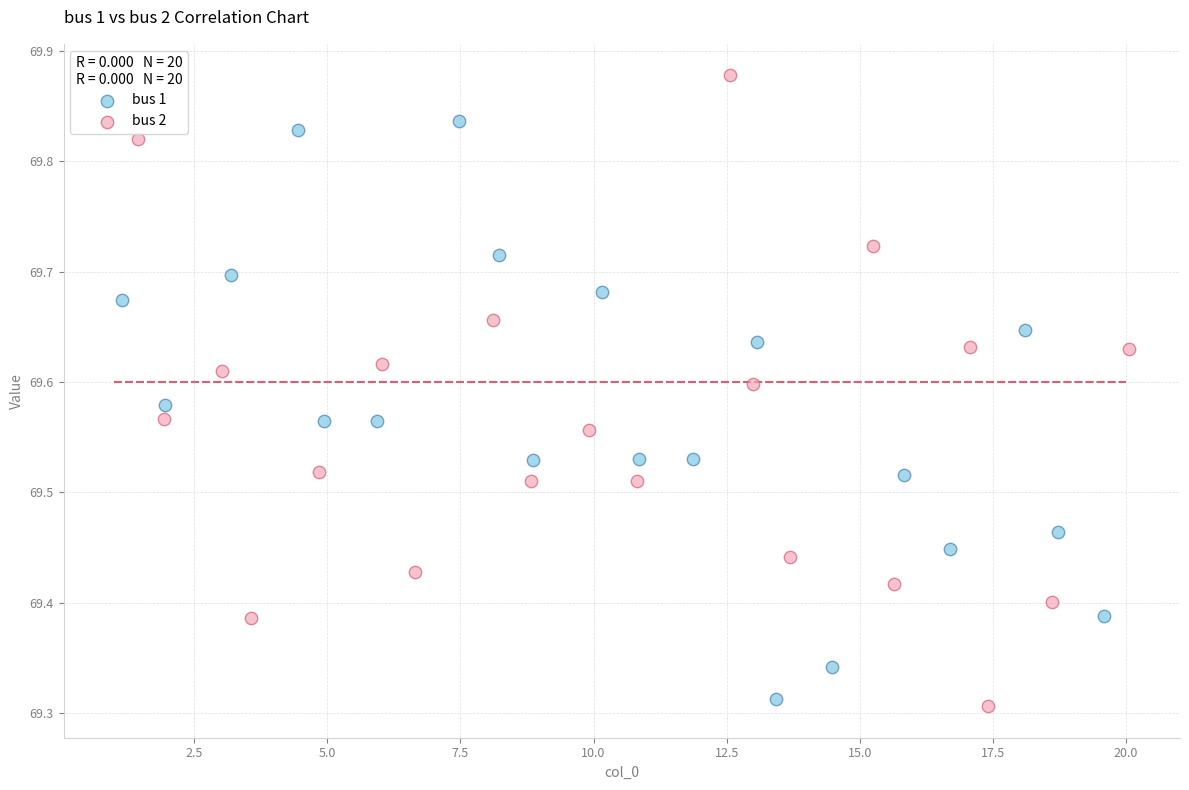

What are all the series names shown in the legend?

bus 1, bus 2